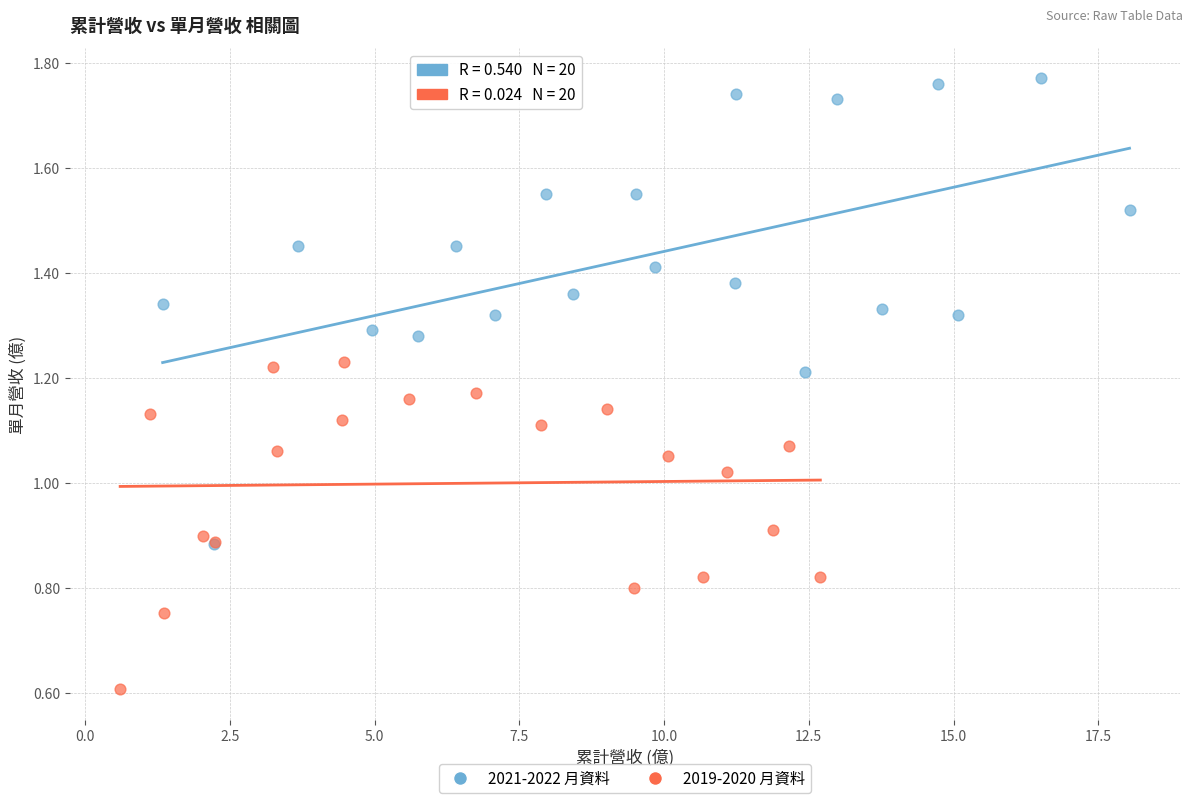

Which series has the widest spread of Y values?

2021-2022 月資料